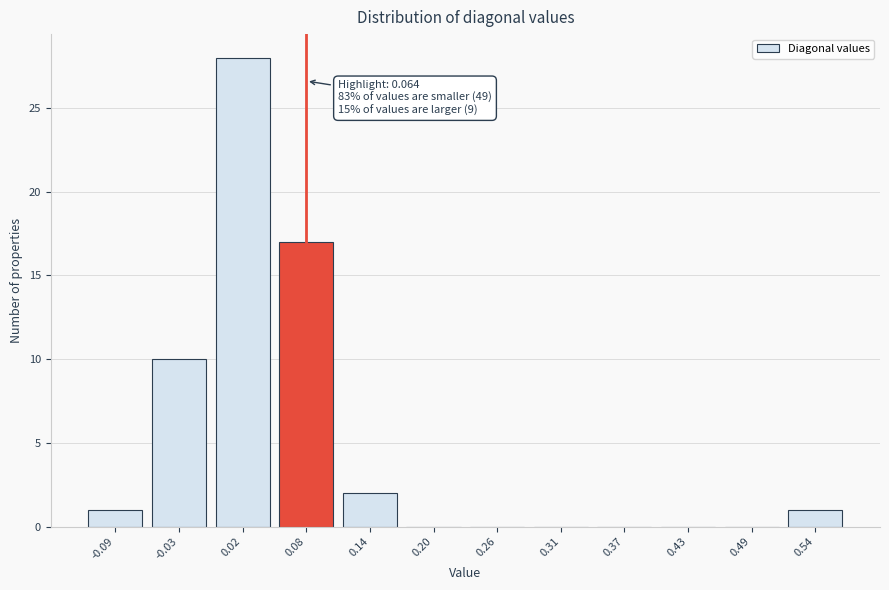

Is it true that the value at 0.26 is 0?

True